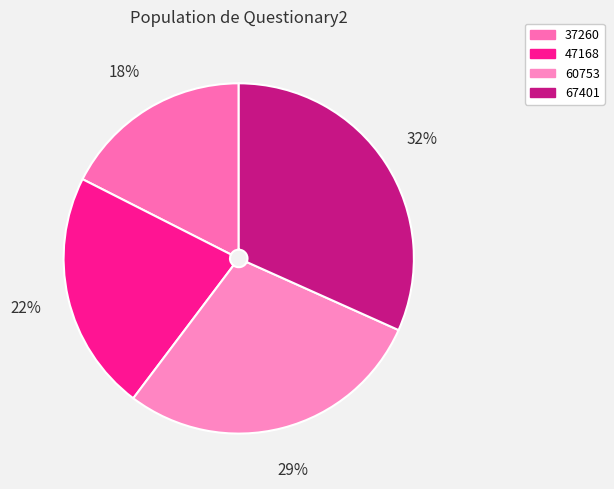

To the nearest percent, what is the difference between the 37260 and 60753 slice percentages?

11%